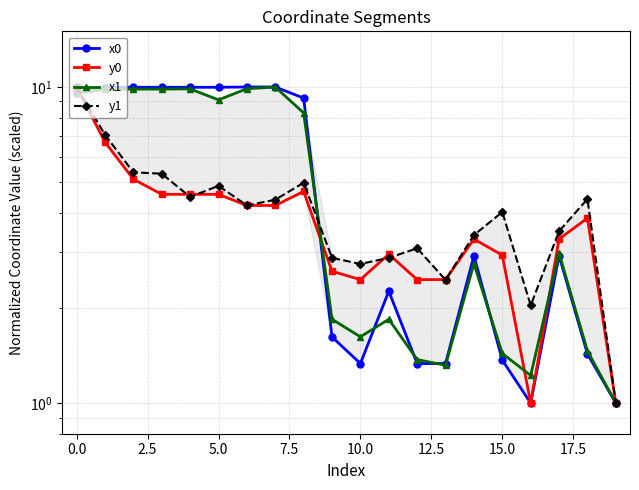

In y1, how many points are lower than both neighbors (excluding endpoints)?

5